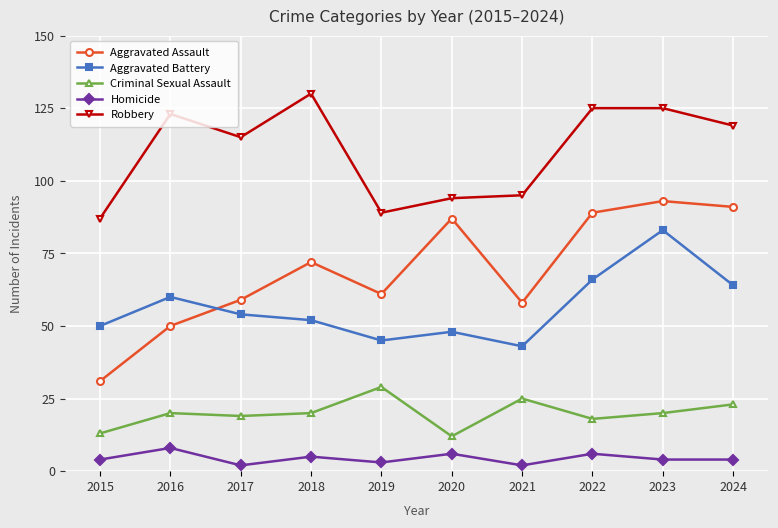

True or false: Aggravated Assault and Criminal Sexual Assault intersect in this chart.

False